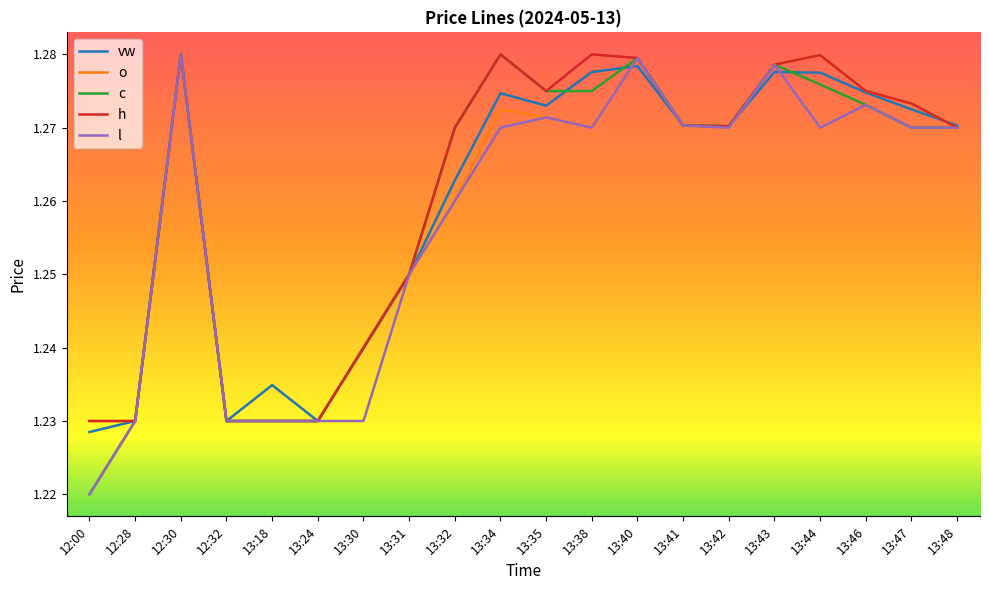

Does the chart have visible grid lines?

No